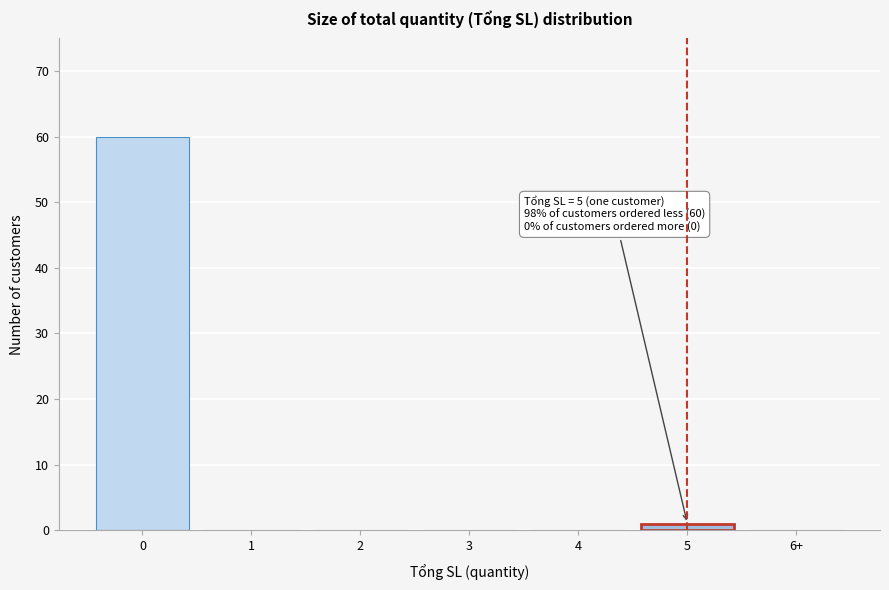

Reading left to right, list all the values displayed in this chart.

0=60	1=0	2=0	3=0	4=0	5=1	6+=0